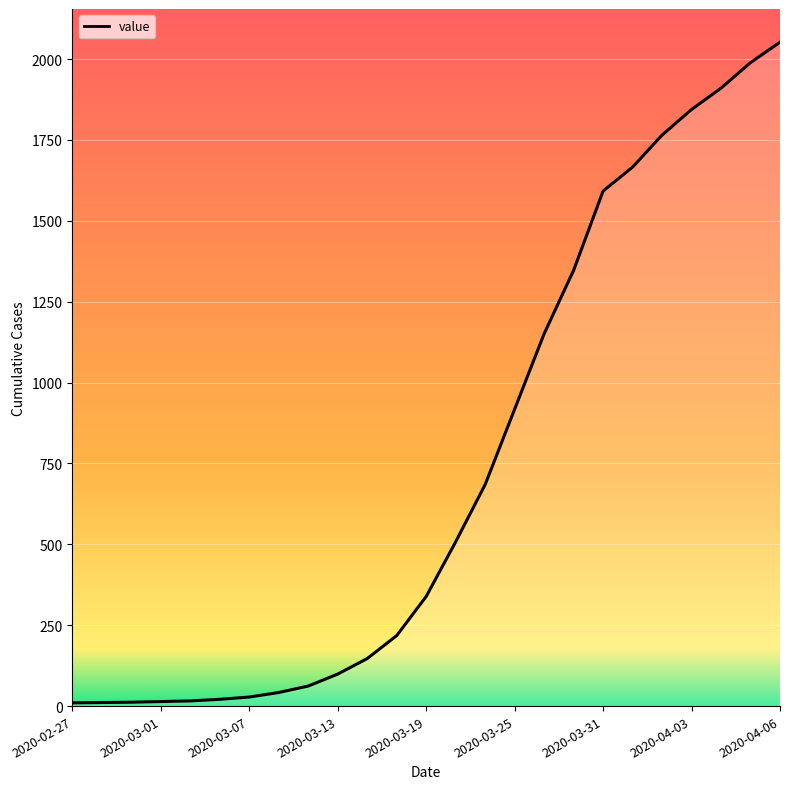

What is the difference between the maximum and minimum values?

2042